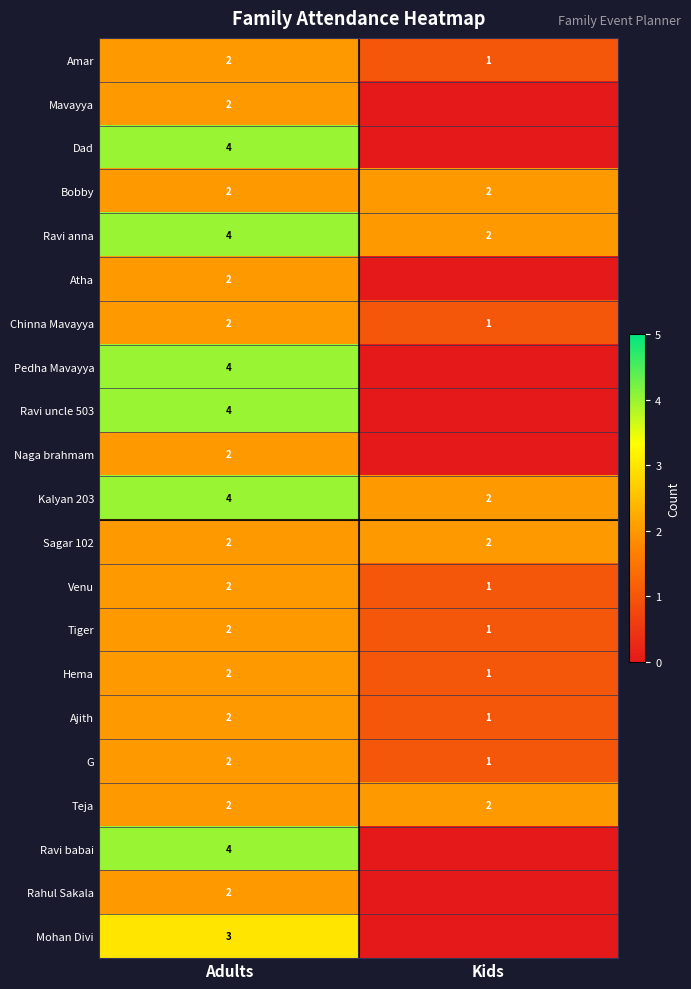

Where is Tiger nearest to the value 1?

Kids